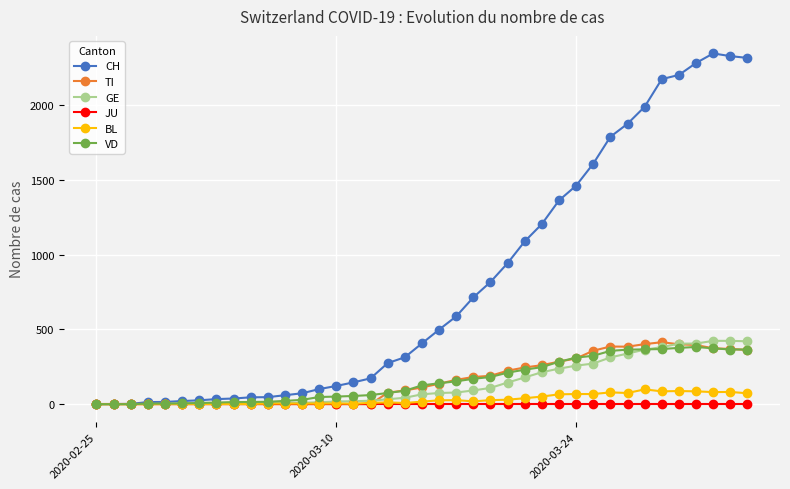

What is the maximum value shown in the chart?

2348